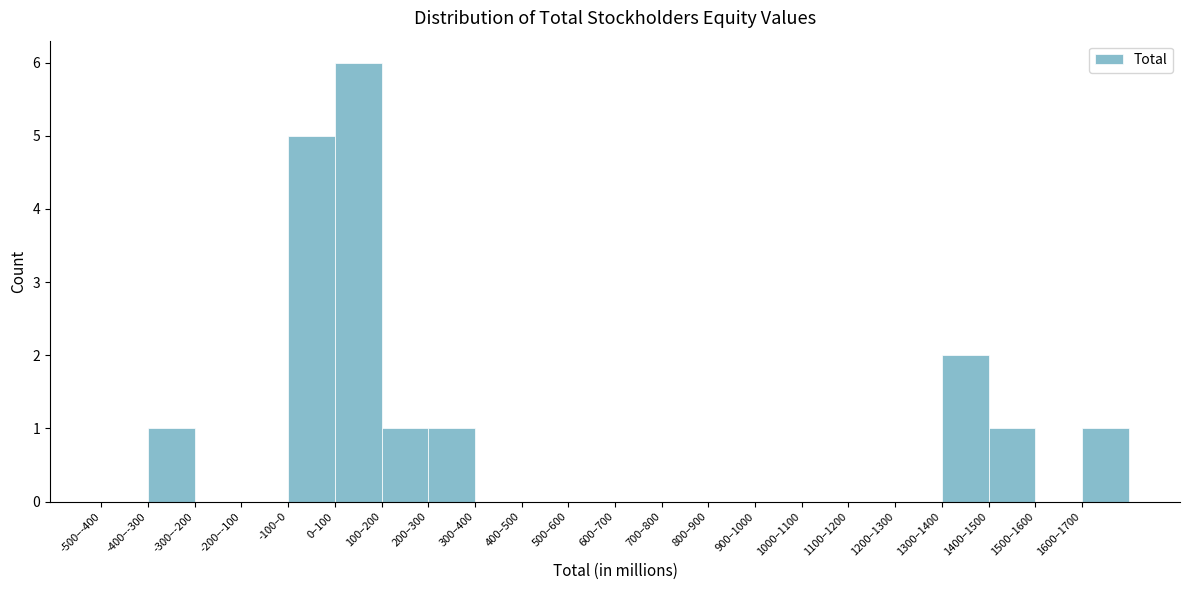

Reading right to left, what are all the values shown in this chart?

1600–1700=1	1500–1600=0	1400–1500=1	1300–1400=2	1200–1300=0	1100–1200=0	1000–1100=0	900–1000=0	800–900=0	700–800=0	600–700=0	500–600=0	400–500=0	300–400=0	200–300=1	100–200=1	0–100=6	-100–0=5	-200–-100=0	-300–-200=0	-400–-300=1	-500–-400=0